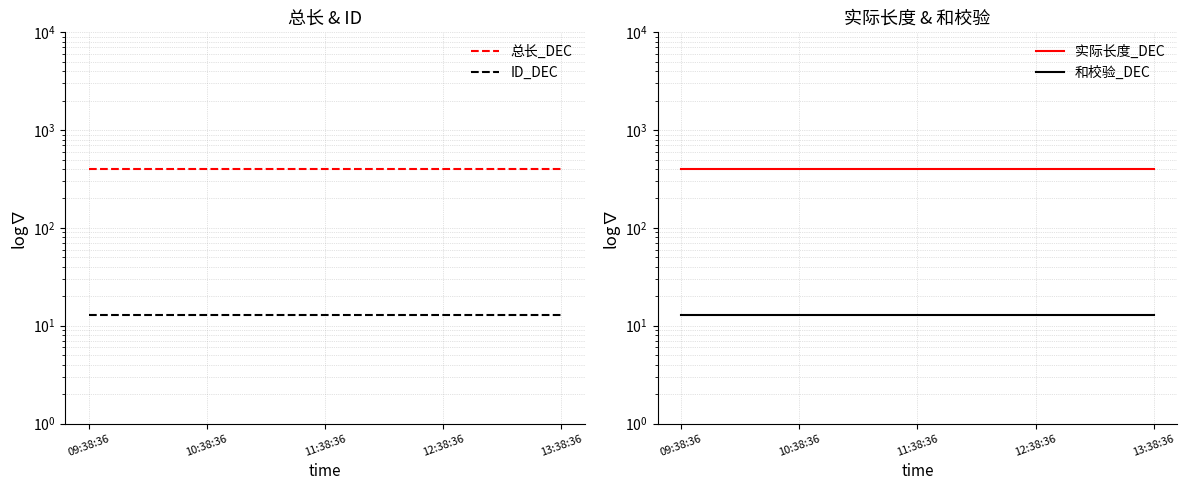

Is it true that 总长_DEC equals 400 at 13:38:36?

True